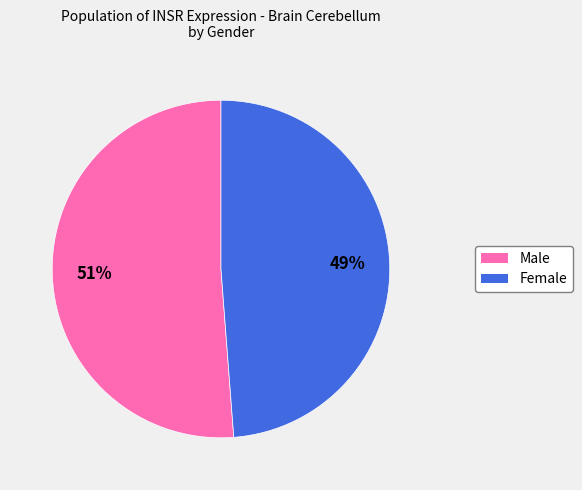

Does any single category account for the majority?

Yes